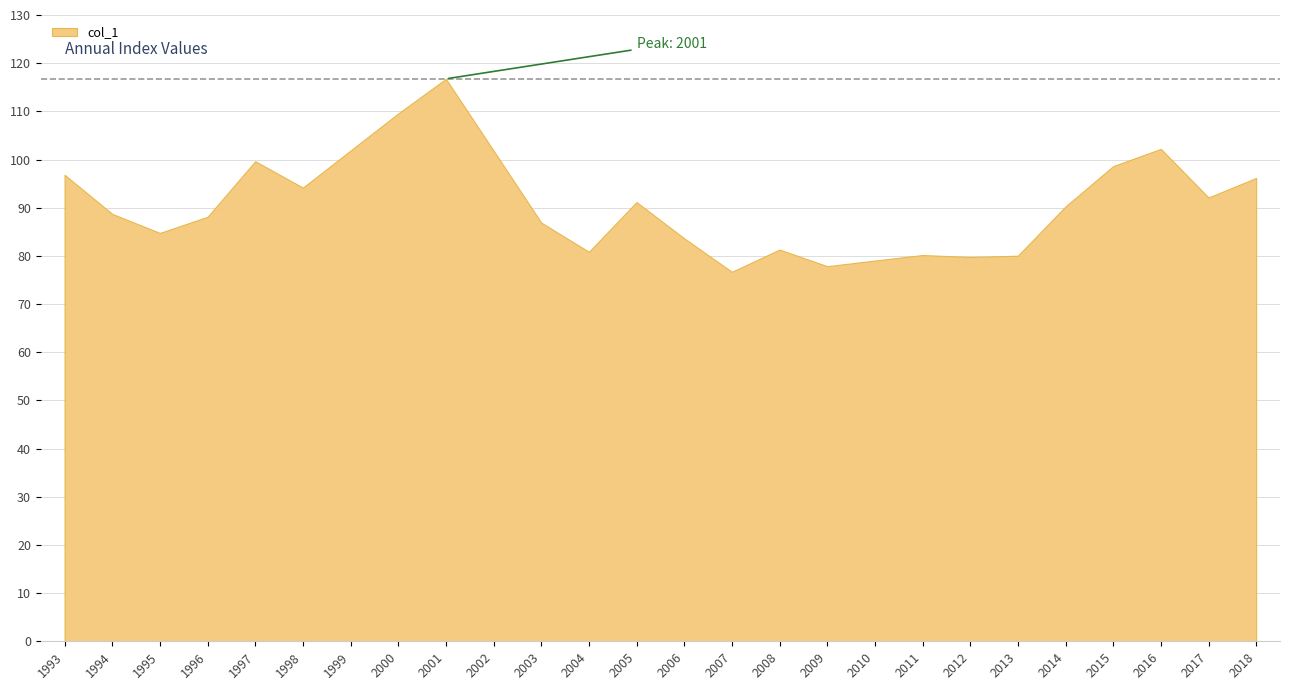

Reading left to right, transcribe all the data shown in this chart.

1993=96.8	1994=88.7	1995=84.8	1996=88.1	1997=99.7	1998=94.2	1999=101.9	2000=109.6	2001=116.8	2002=101.8	2003=86.9	2004=80.8	2005=91.2	2006=83.7	2007=76.7	2008=81.3	2009=77.9	2010=79.0	2011=80.2	2012=79.8	2013=80.0	2014=90.3	2015=98.6	2016=102.2	2017=92.1	2018=96.2